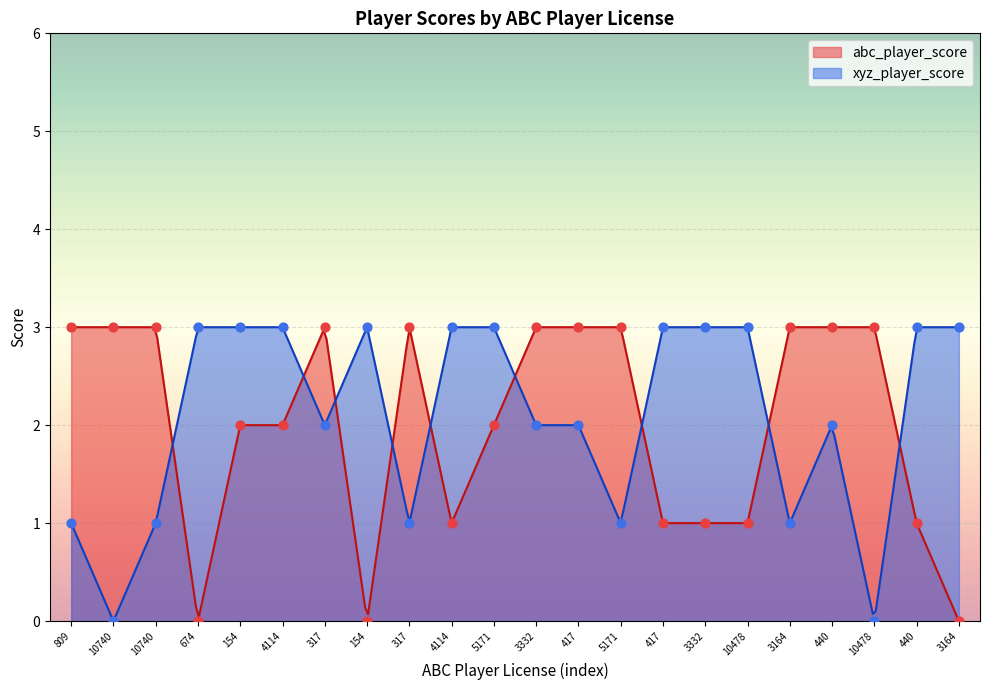

What are all the series names shown in the legend?

abc_player_score, xyz_player_score